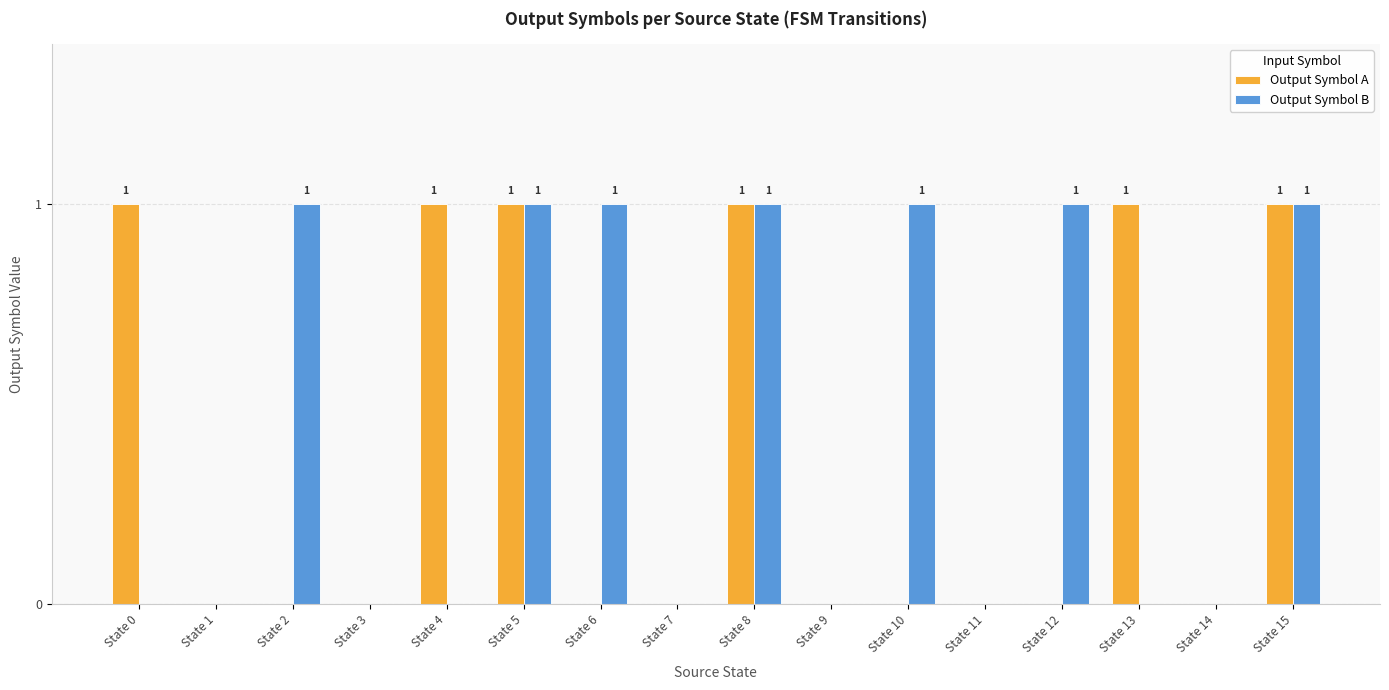

What is the sum of all Output Symbol B values?

7